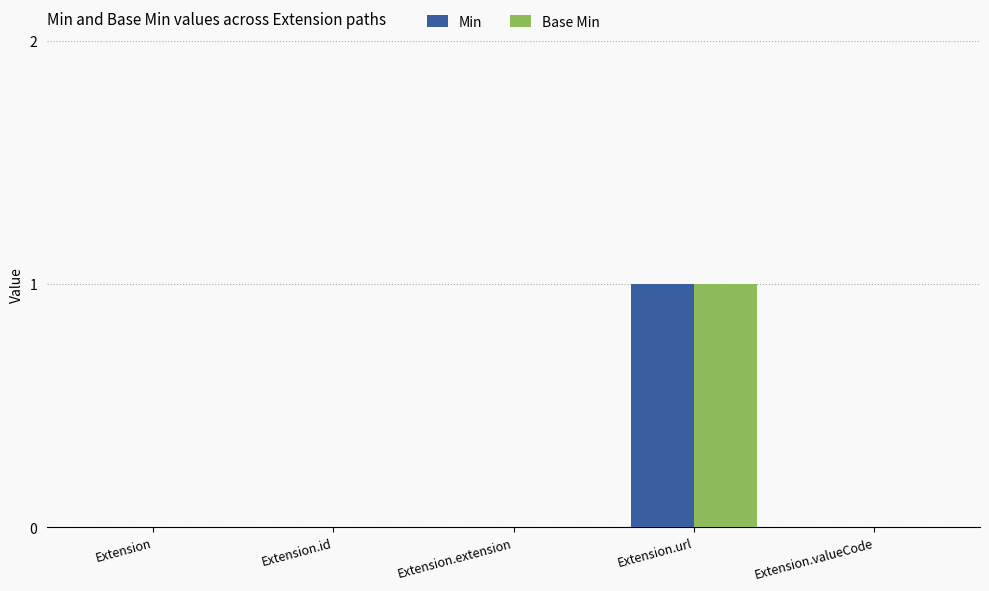

At which label does Base Min reach its peak?

Extension.url